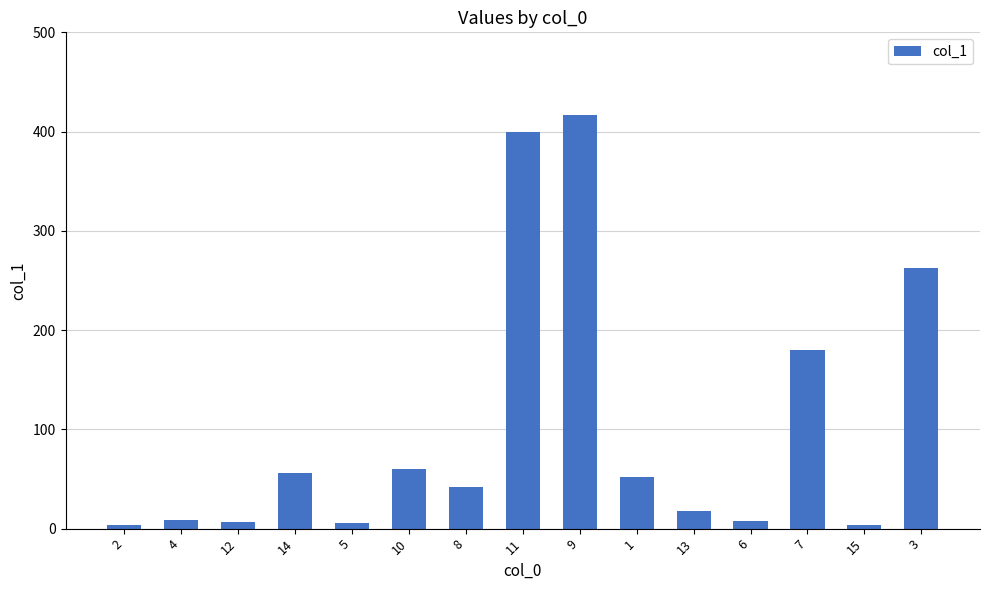

Is it true that the value at 7 is 180.1?

True